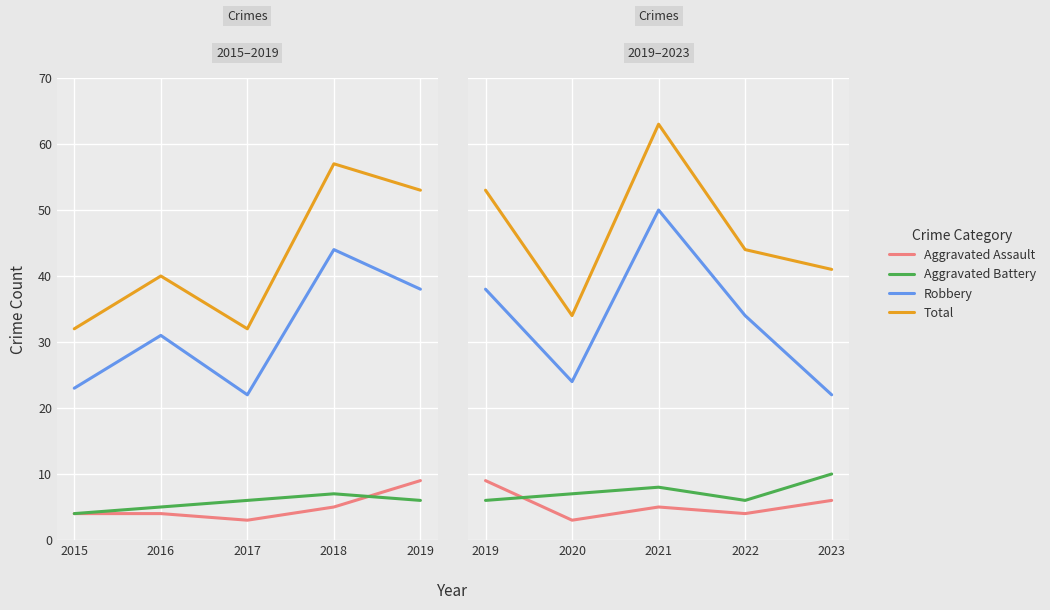

True or false: Aggravated Assault and Total cross at least once.

False